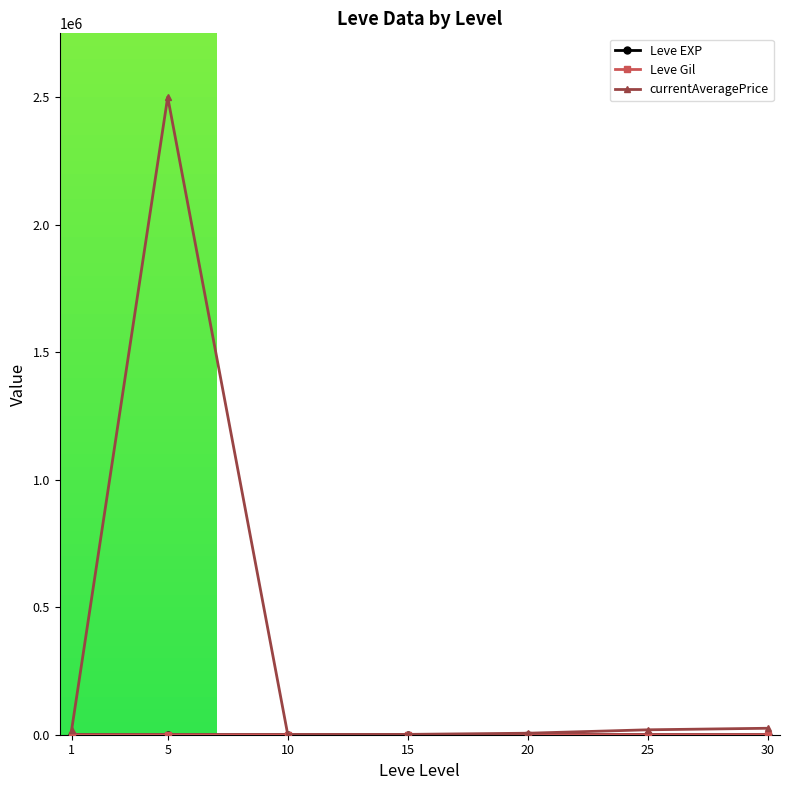

What is the sum of all currentAveragePrice values?

2572814.7